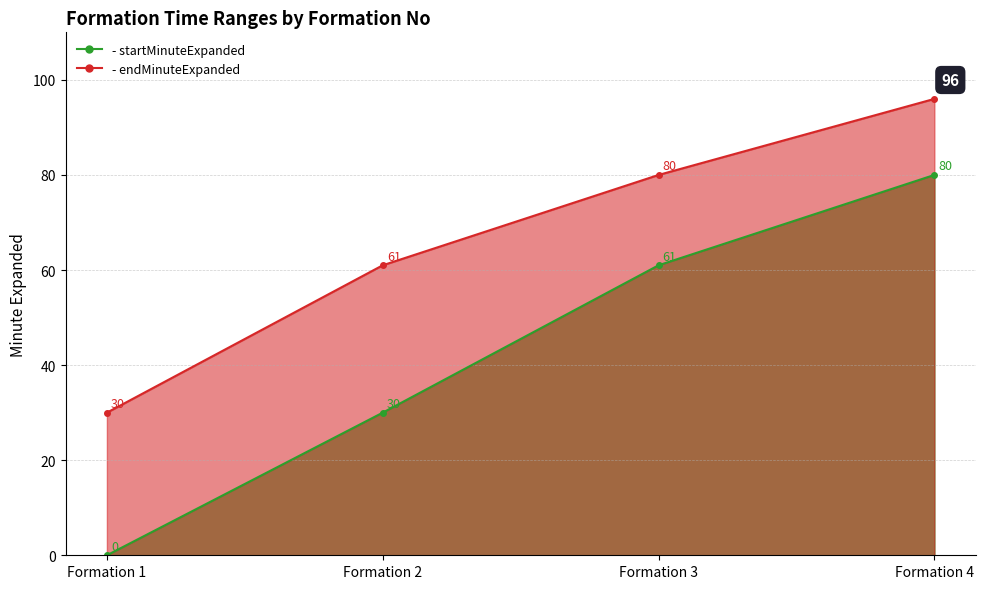

Which category has the highest value in the startMinuteExpanded series?

Formation 4